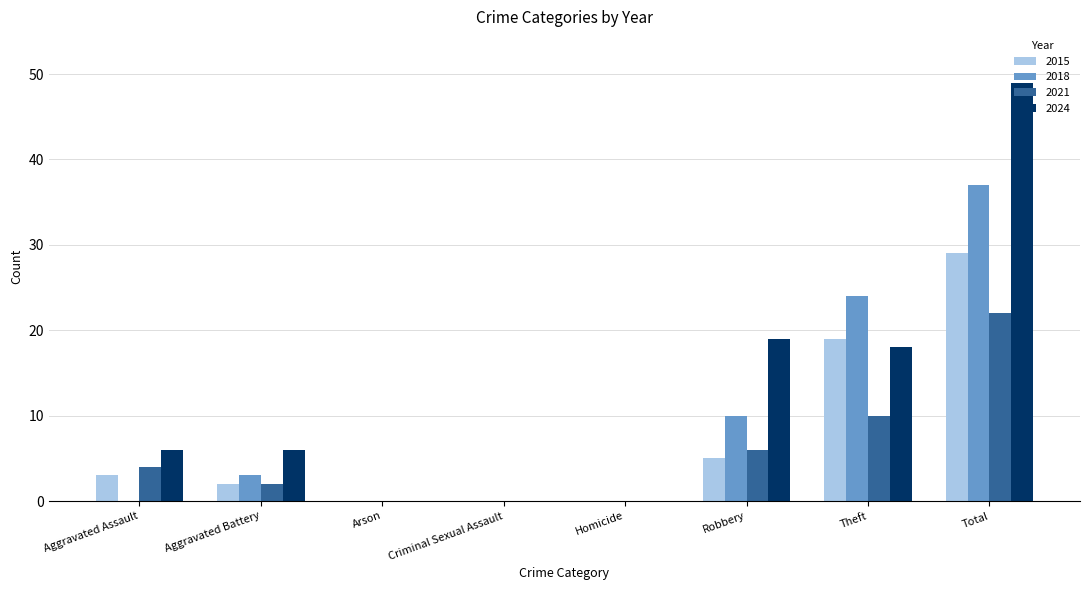

How many distinct data groups are displayed?

4